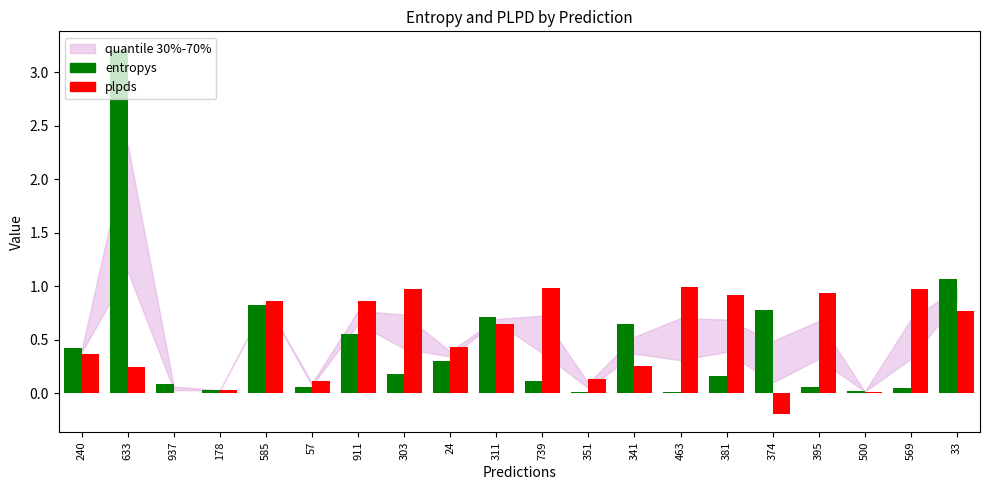

What is the approximate value of entropys at 937?

0.1